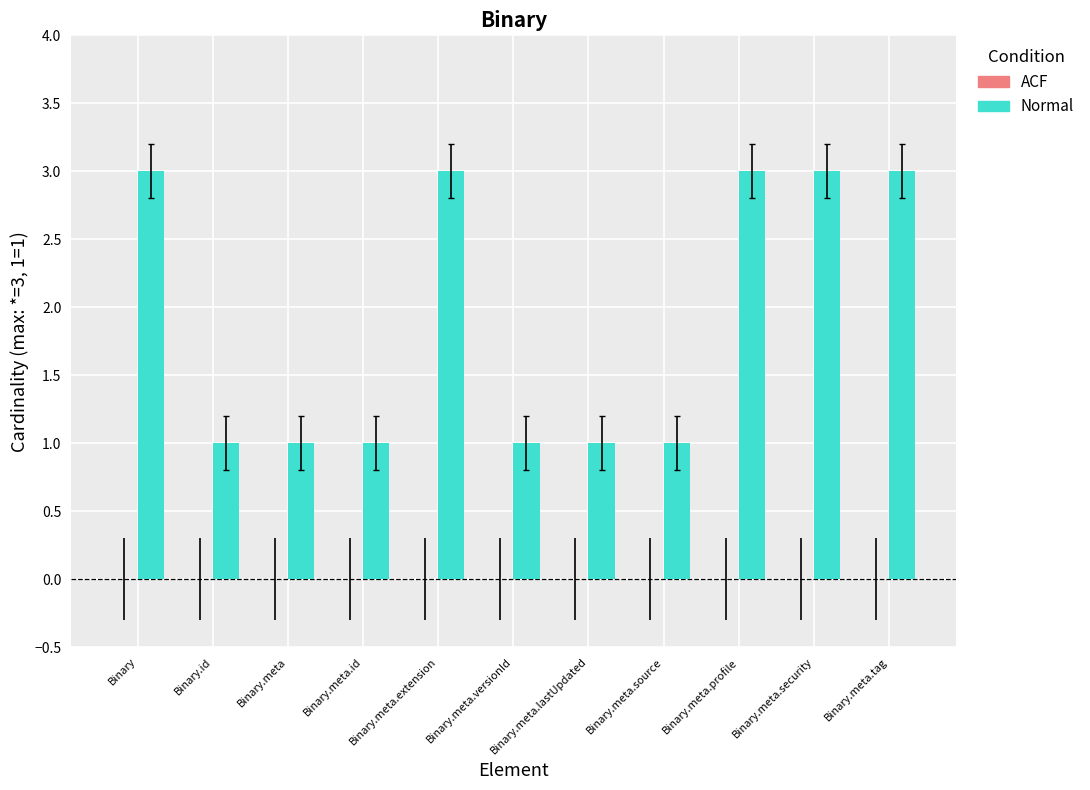

What is the label of the 3rd bar from the right?

Binary.meta.profile